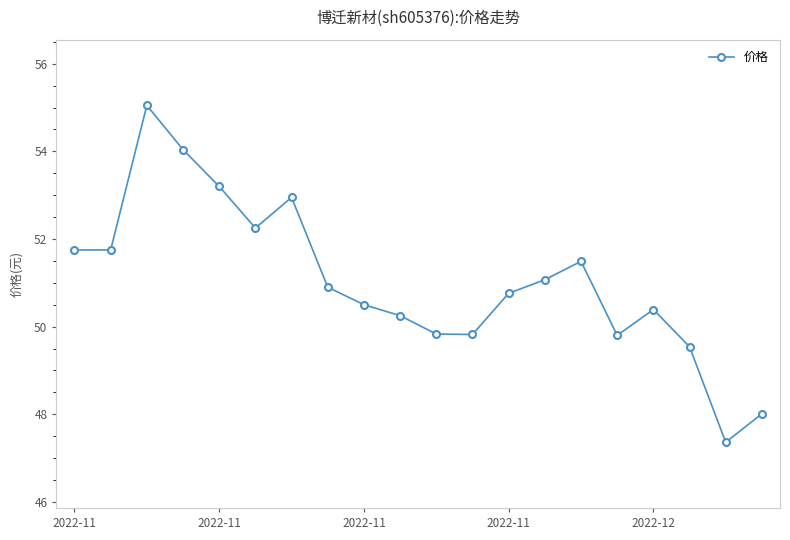

True or false: there are more than 1 points higher than both neighbors.

True